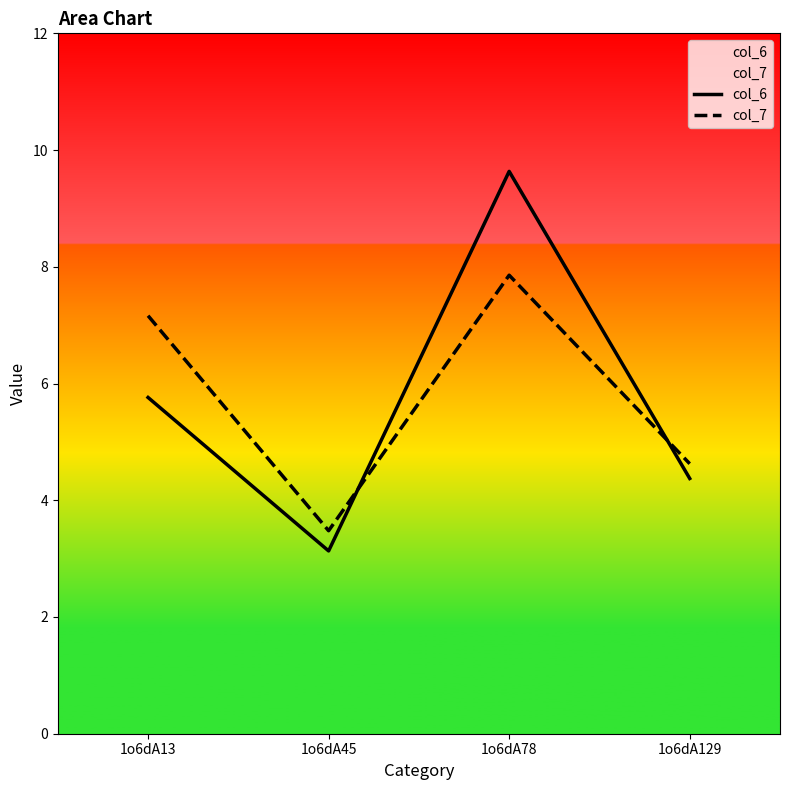

At which label is col_6 closest to 6?

1o6dA13